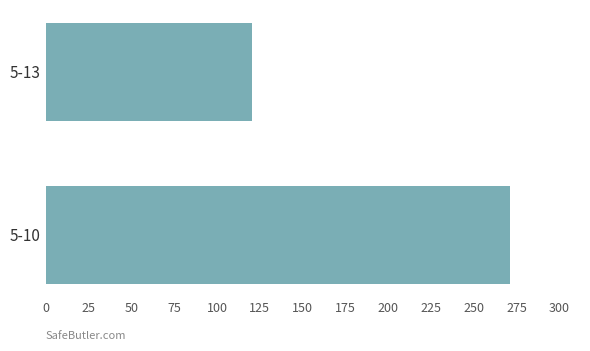

What is the sum of all values?

391.5